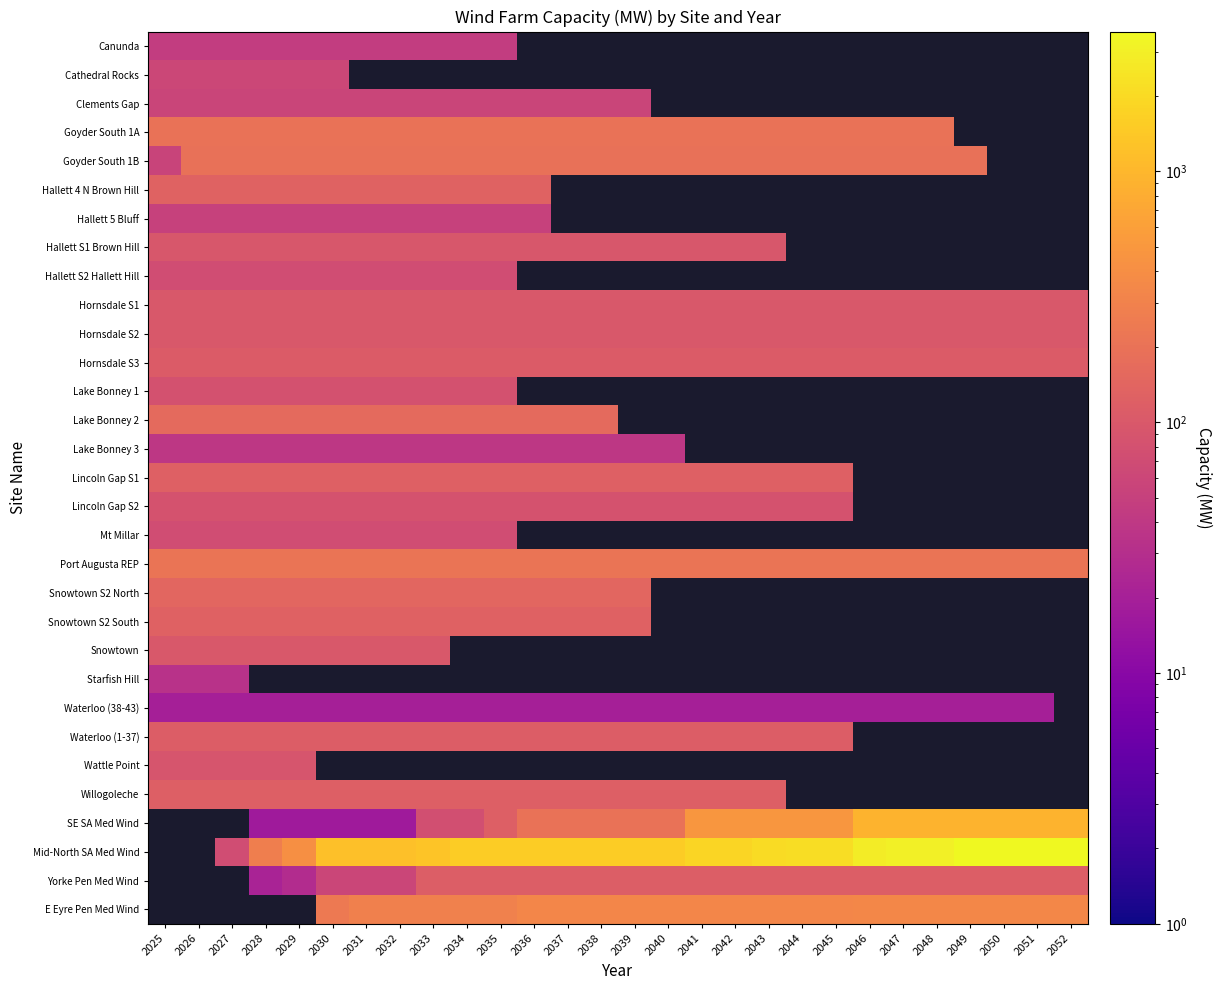

How many categories are shown in the chart?

28